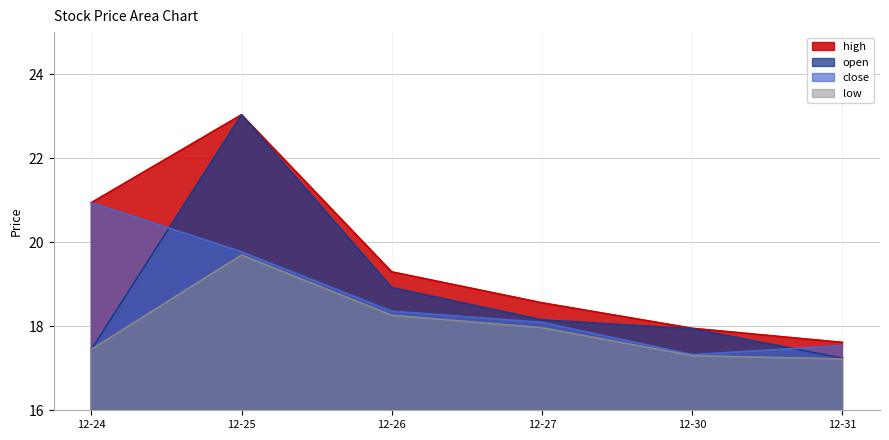

Which series has the widest spread of values?

open